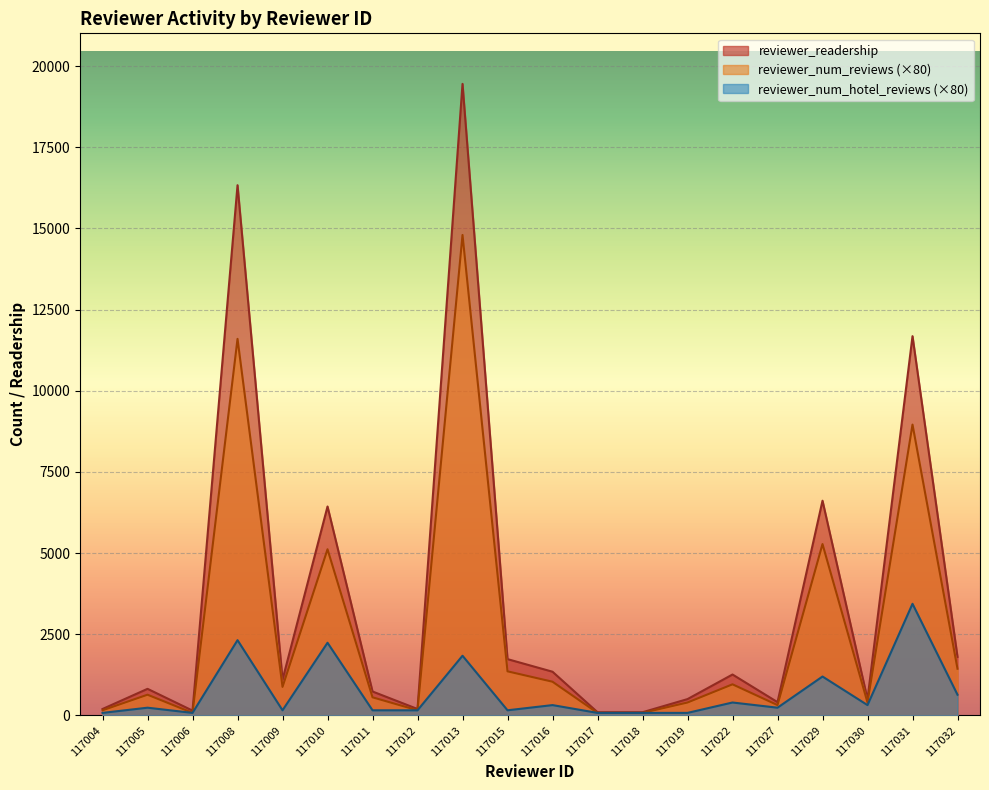

True or false: reviewer_num_hotel_reviews and reviewer_readership intersect in this chart.

False